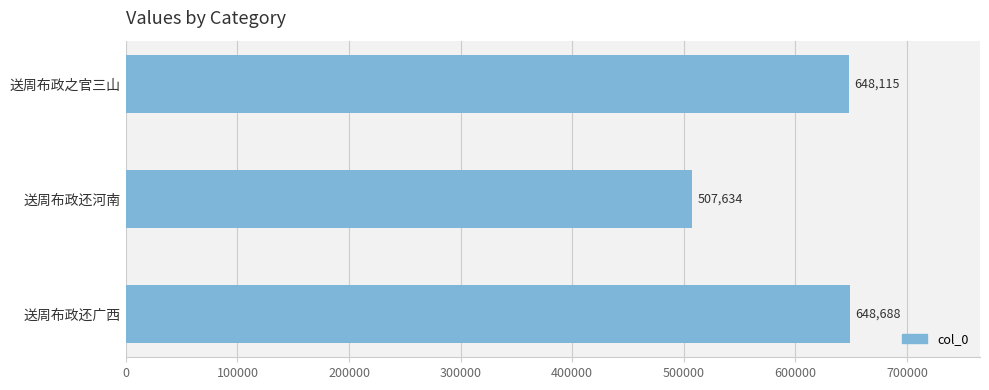

What is the value of the 2nd bar from the top?

507634